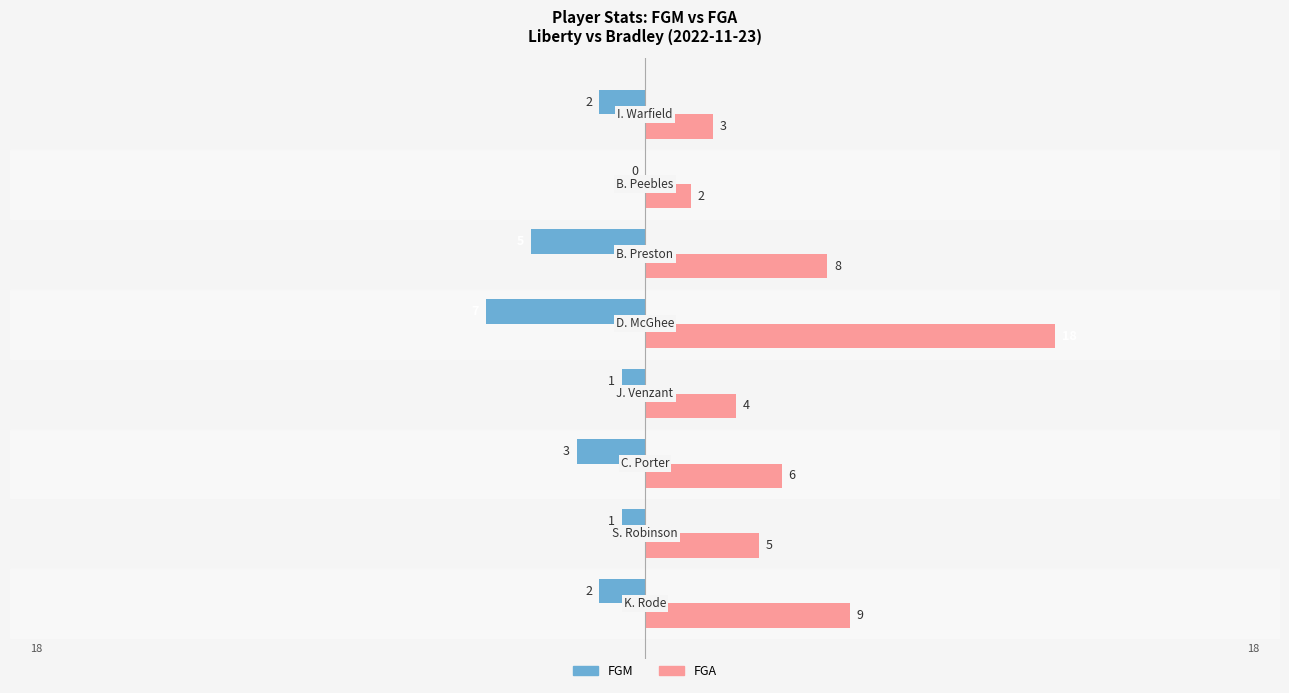

Count the number of categories in the chart.

8